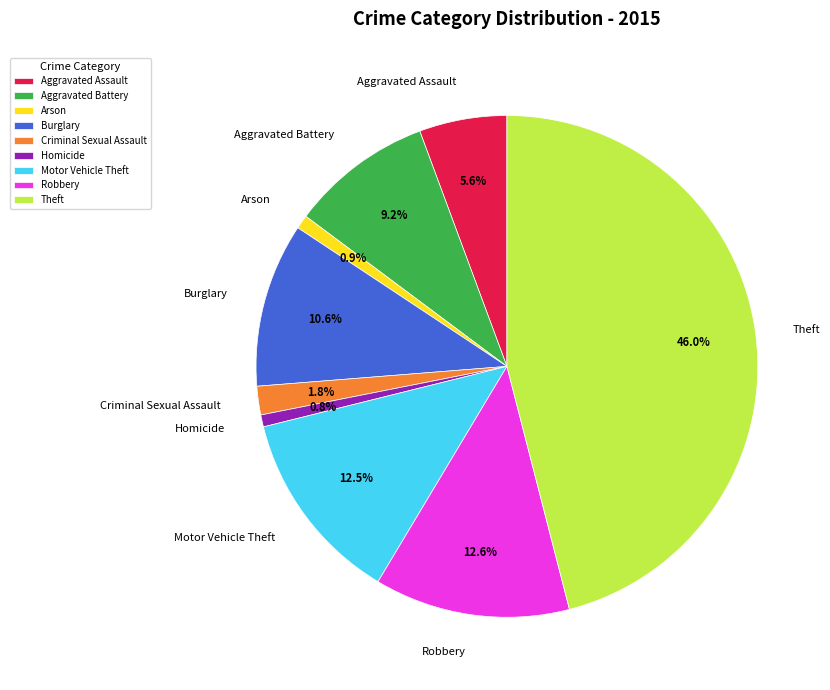

To the nearest percent, what is the difference between the Aggravated Battery and Burglary slice percentages?

1%